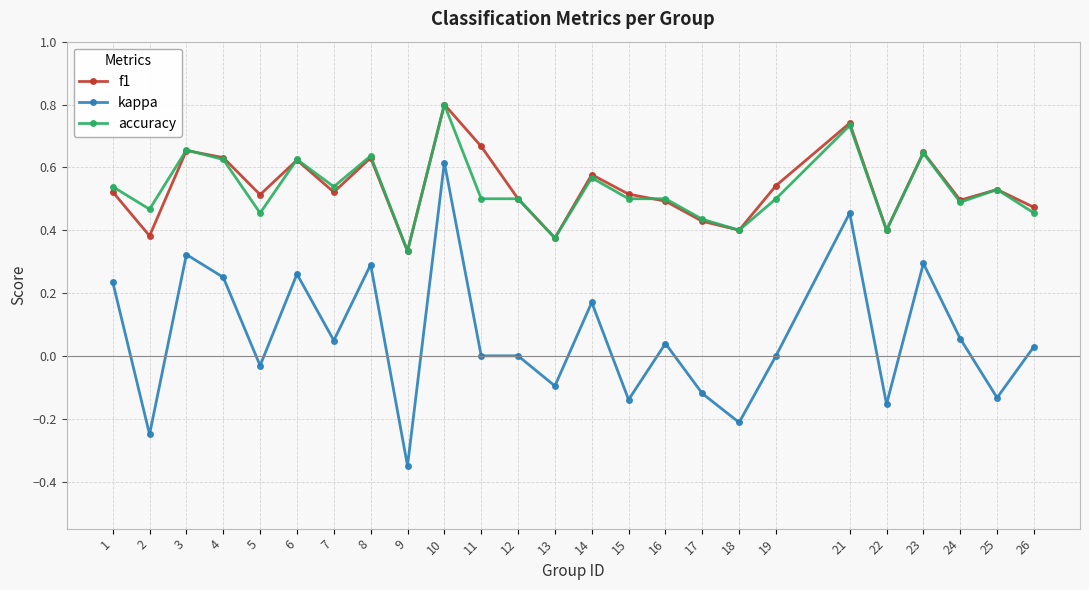

At which label does f1 reach its minimum?

9